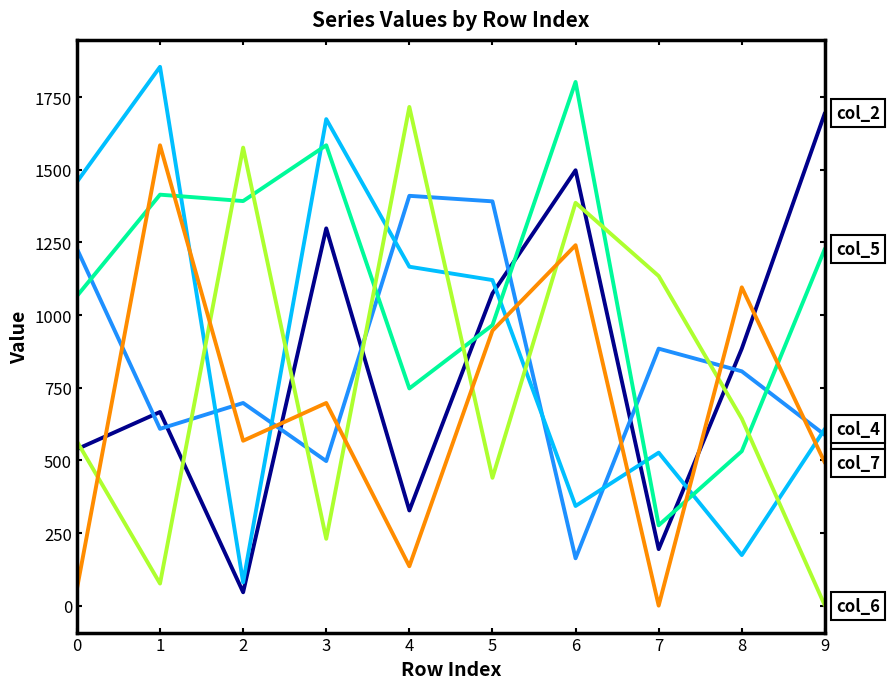

At which category is the sum across all series the highest?

6